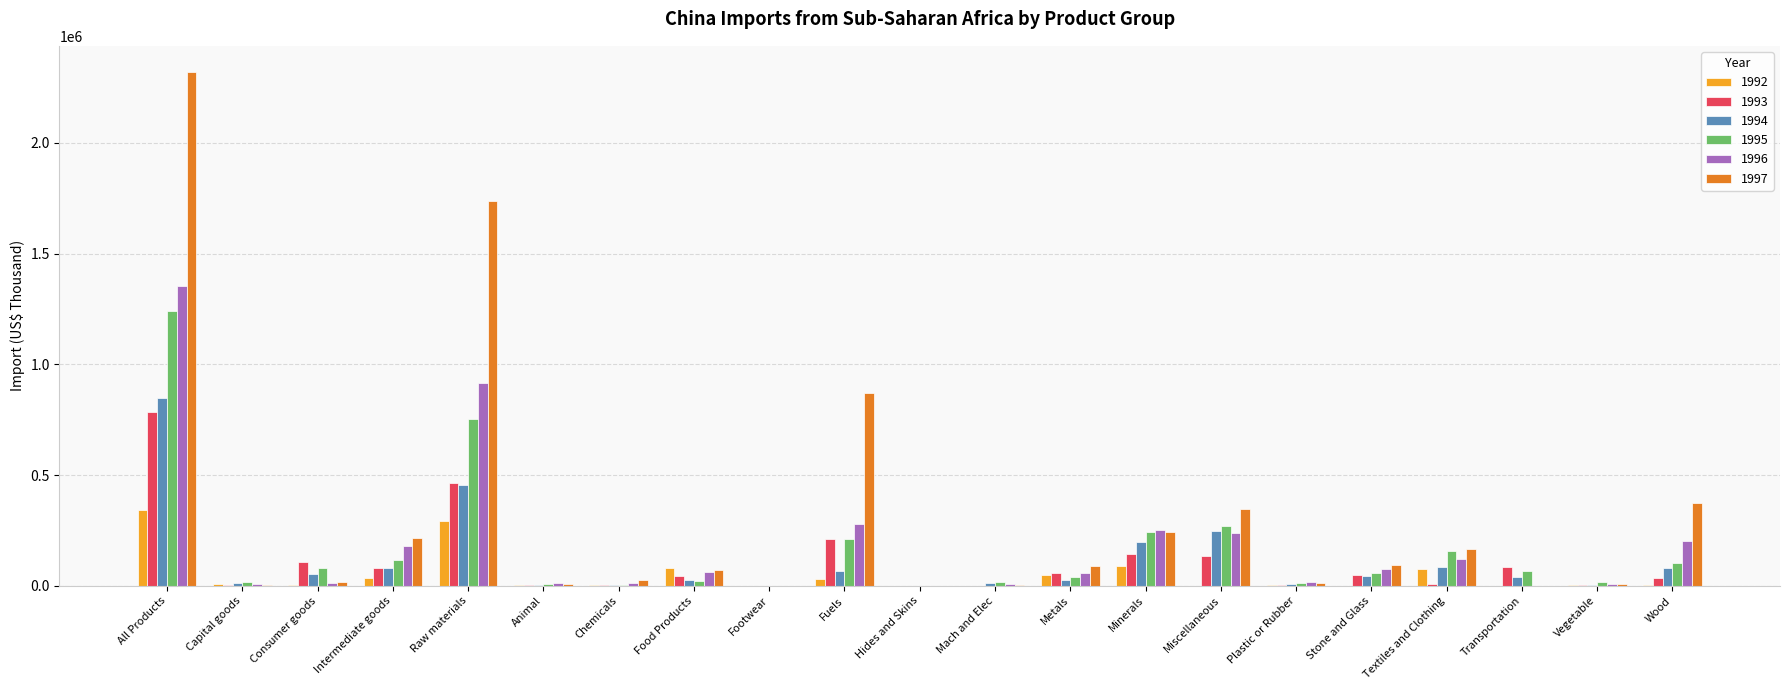

What is the maximum value for 1995?

1240184.9